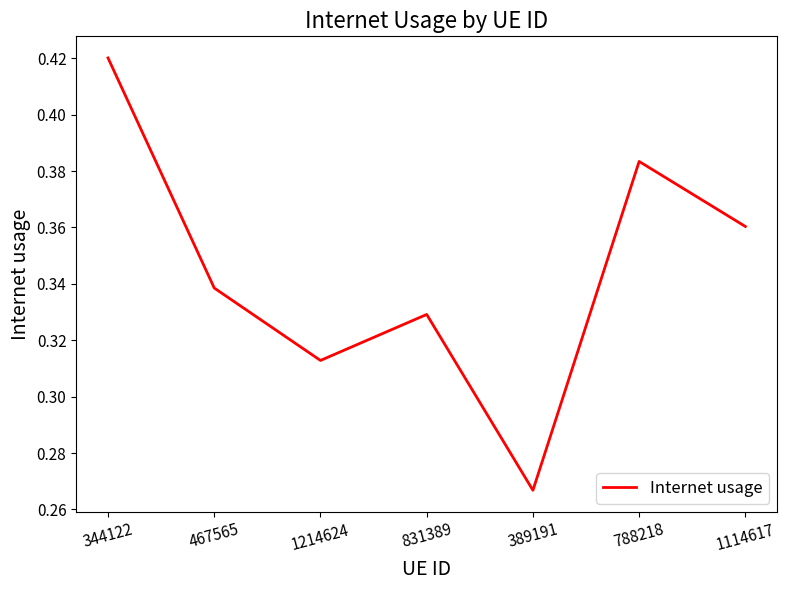

True or false: the data shows 0.5 at 831389.

False